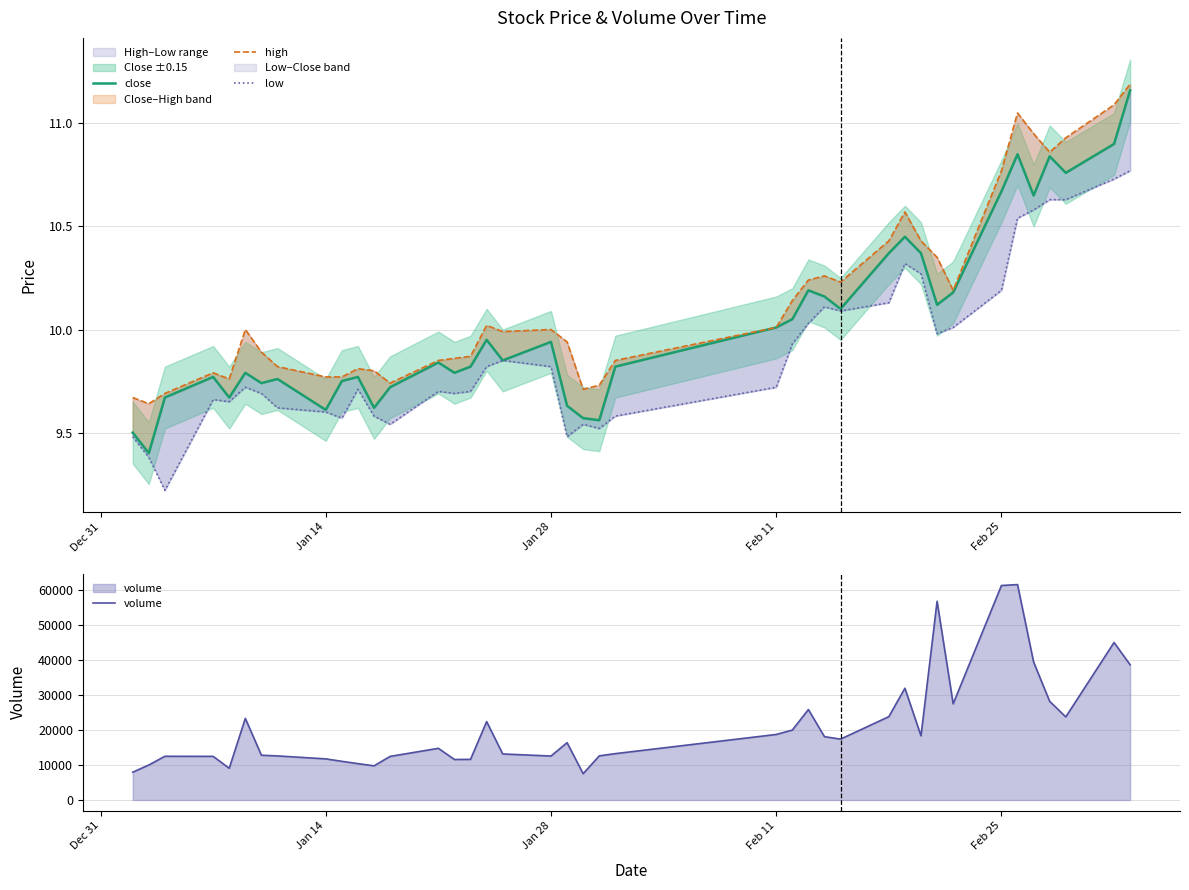

What is the lowest value of the volume series?

7523